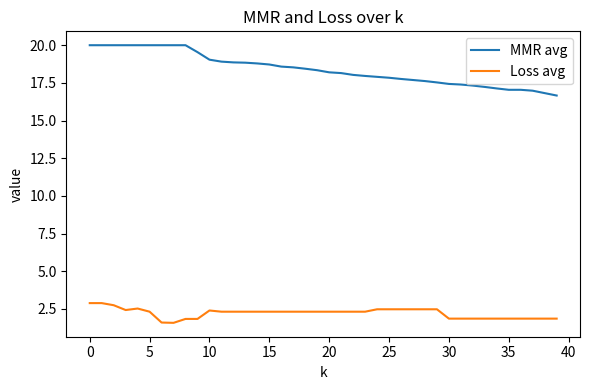

Rank the series by their average value, from lowest to highest.

Loss avg, MMR avg